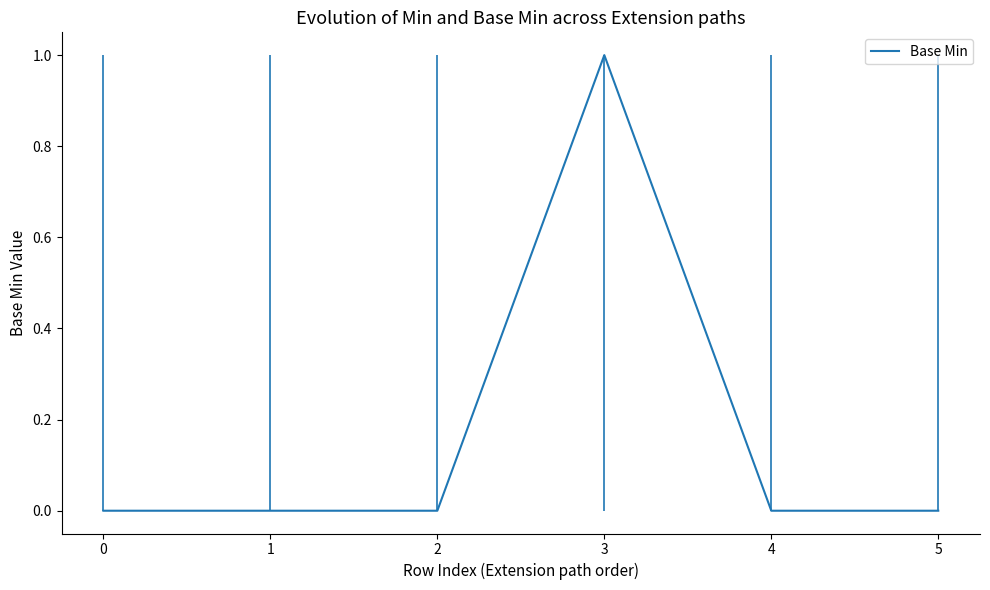

True or false: the data has more than 0 interior local peaks.

True